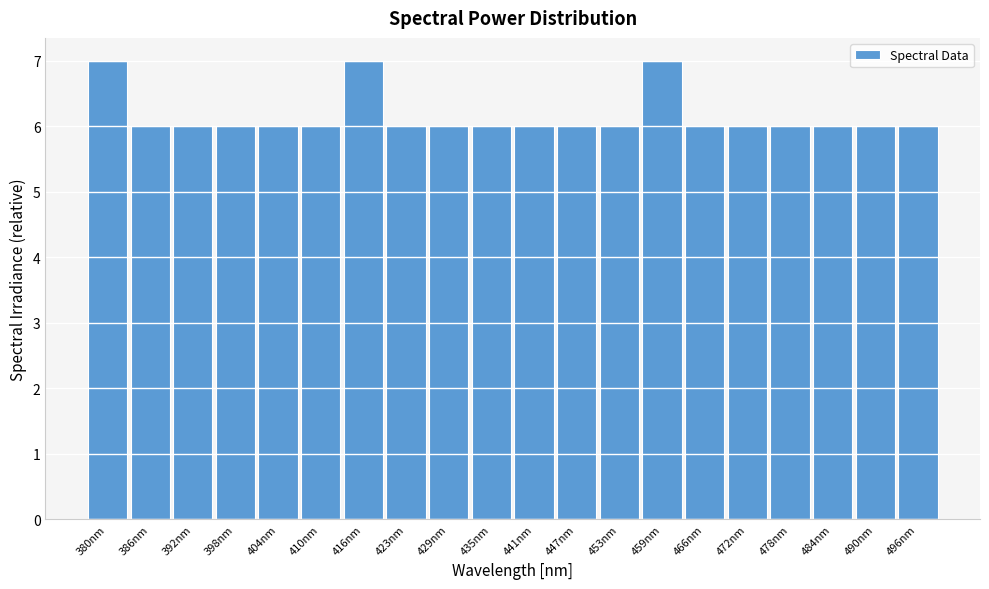

Reading left to right, extract all data points from this chart.

380nm=7	386nm=6	392nm=6	398nm=6	404nm=6	410nm=6	416nm=7	423nm=6	429nm=6	435nm=6	441nm=6	447nm=6	453nm=6	459nm=7	466nm=6	472nm=6	478nm=6	484nm=6	490nm=6	496nm=6